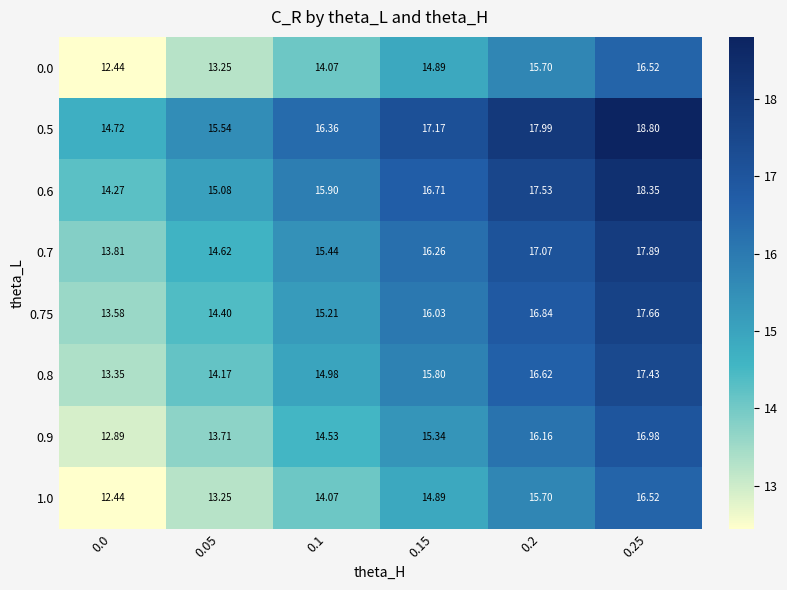

What is the total value across all series at 0.15?

127.1